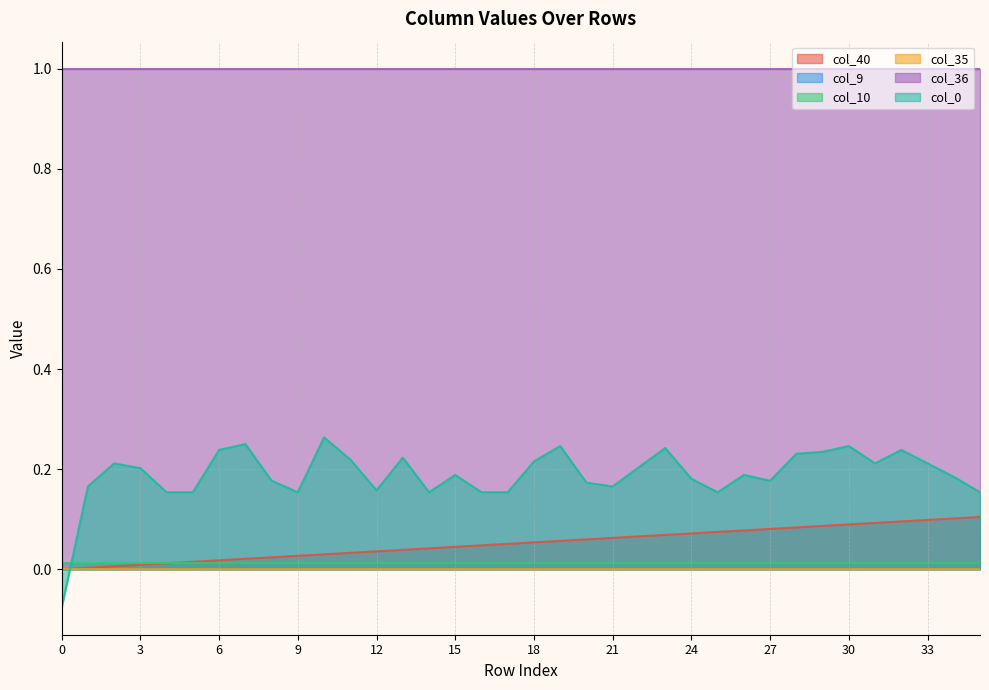

Which series has the widest spread of values?

col_0